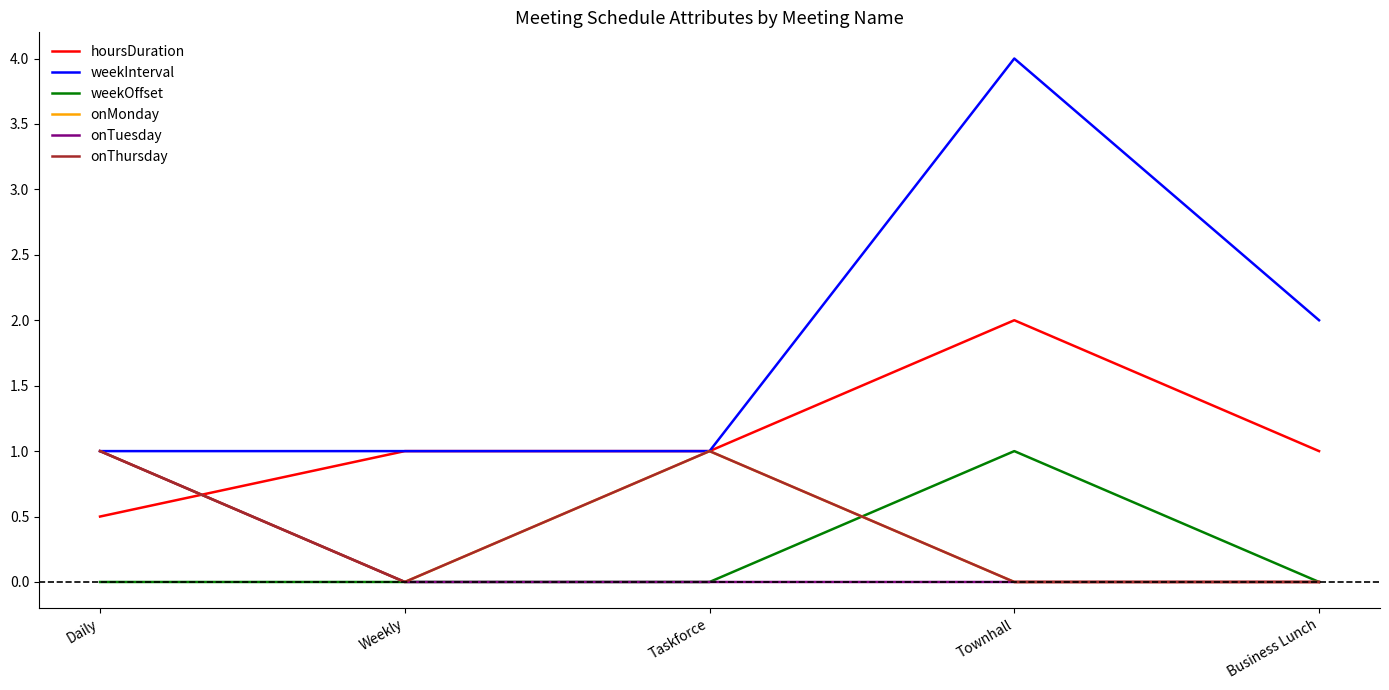

Does the chart display data point markers on the line(s)?

No